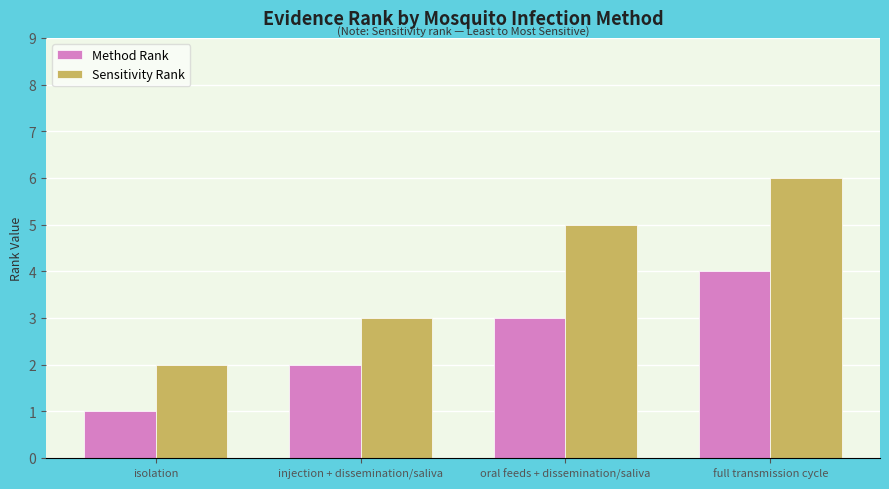

What is the label of the 2nd bar from the left?

injection + dissemination/saliva